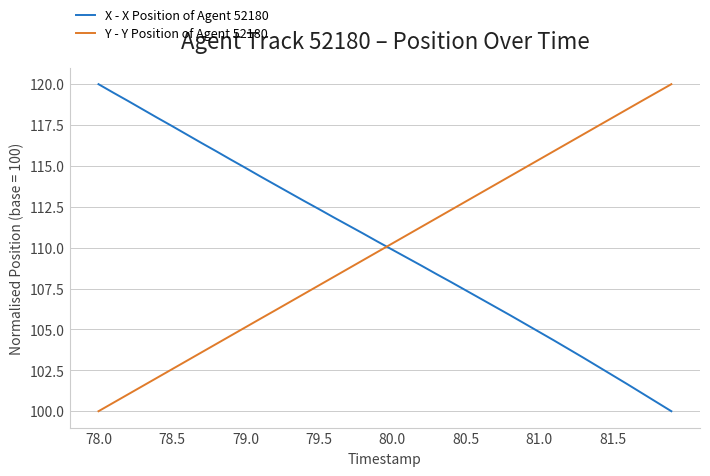

How many times do Y - Y Position of Agent 52180 and X - X Position of Agent 52180 cross each other?

1